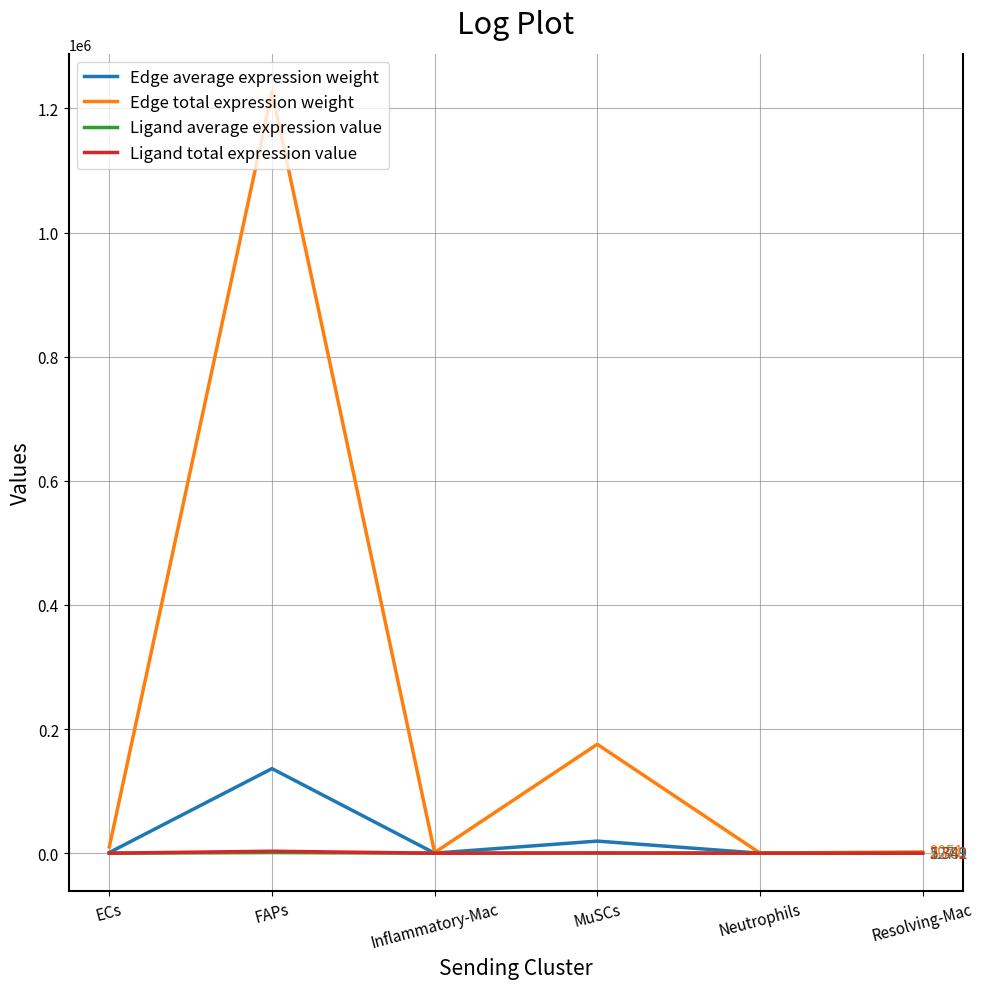

Which series has the largest total across all categories?

Edge total expression weight